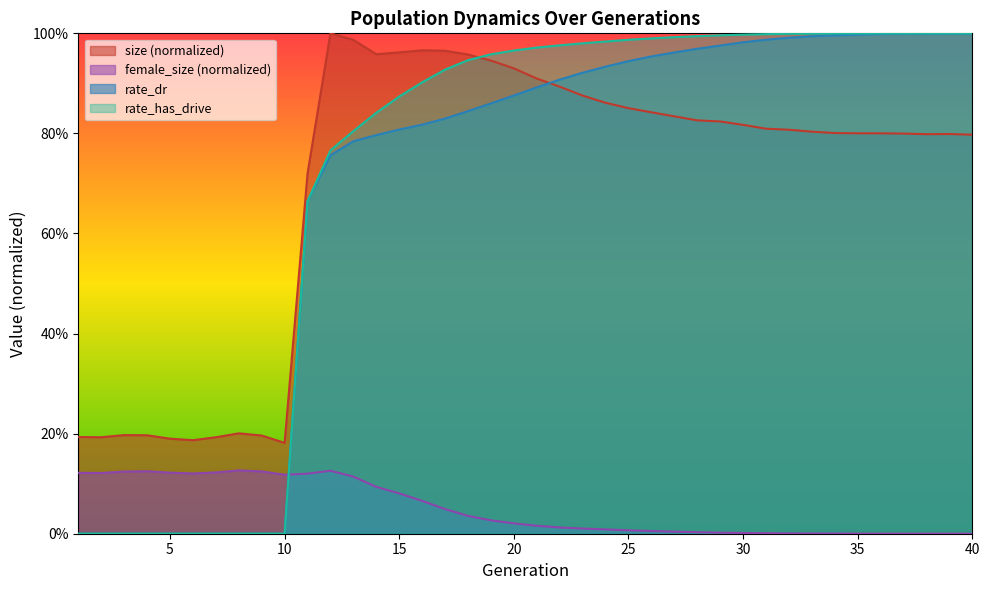

Which series has the largest total across all categories?

rate_has_drive